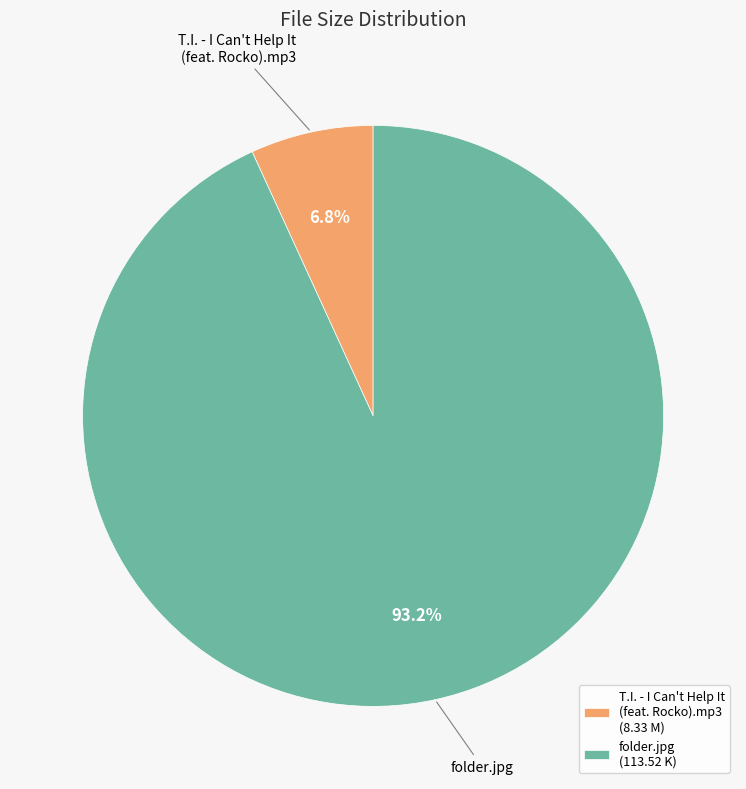

To the nearest percent, what is the difference between the T.I. - I Can't Help It (feat. Rocko).mp3 and folder.jpg slice percentages?

86%